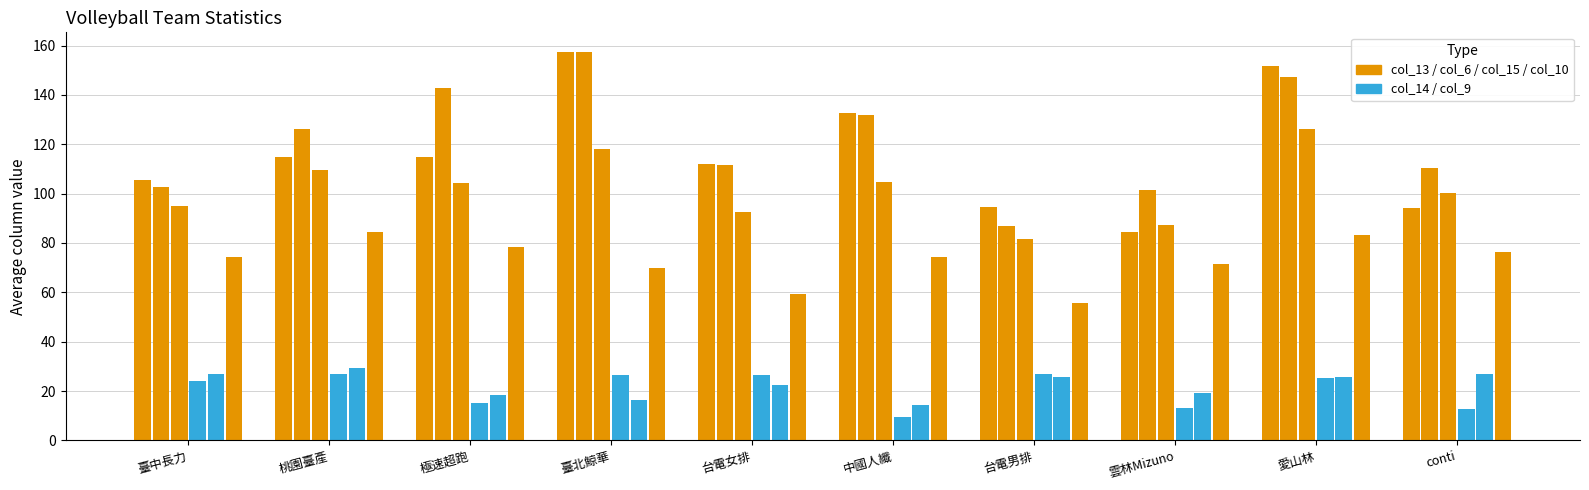

What is the total value across all series at 雲林Mizuno?

376.8